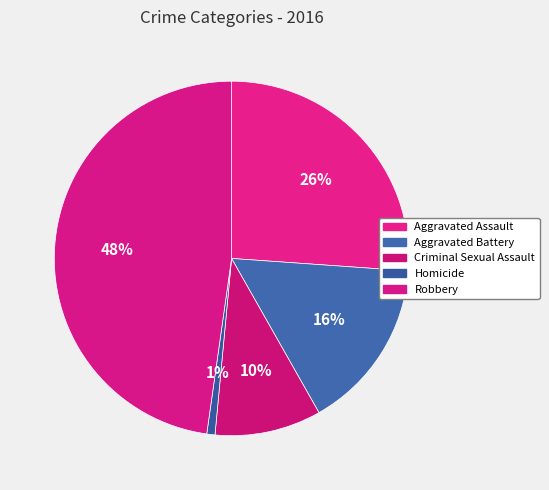

To the nearest percent, what portion does Aggravated Assault represent?

26%